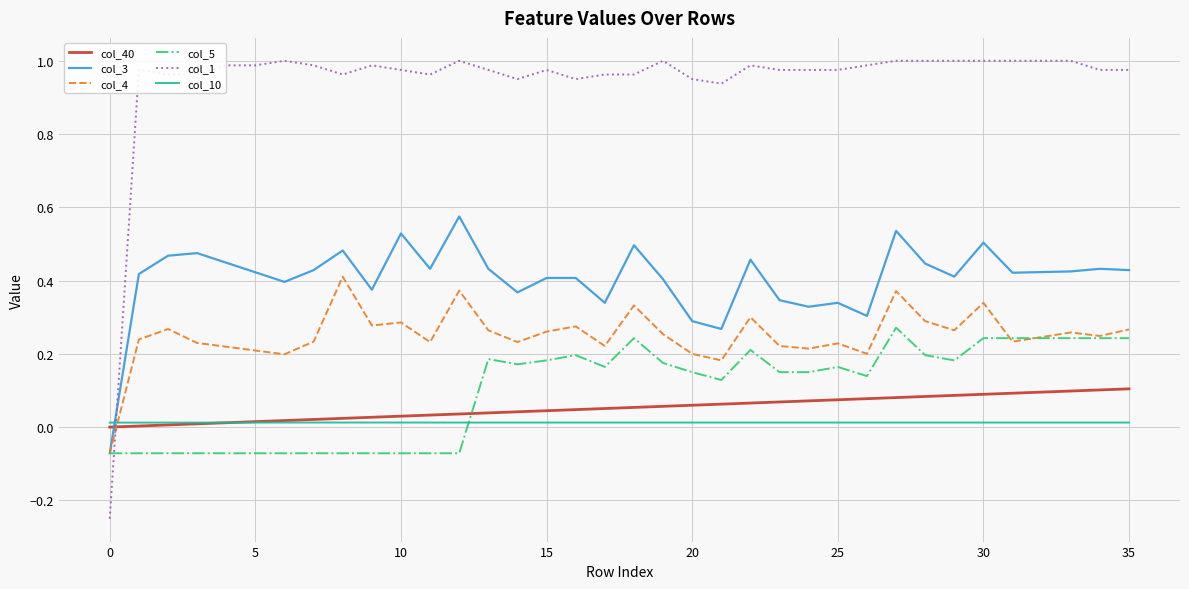

How many values in the col_1 series are below 0?

1